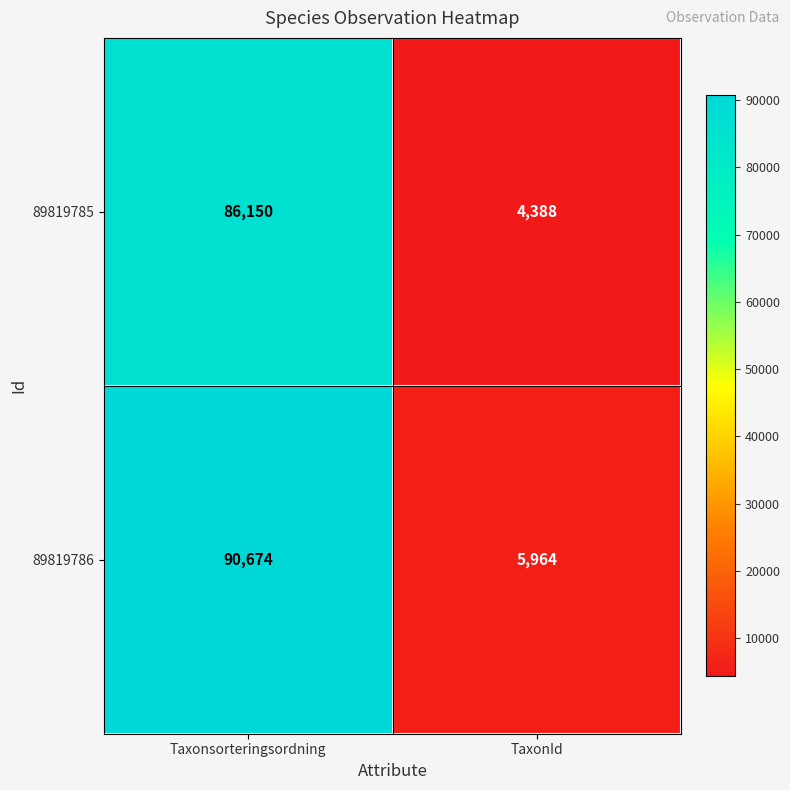

How many distinct data groups are displayed?

2